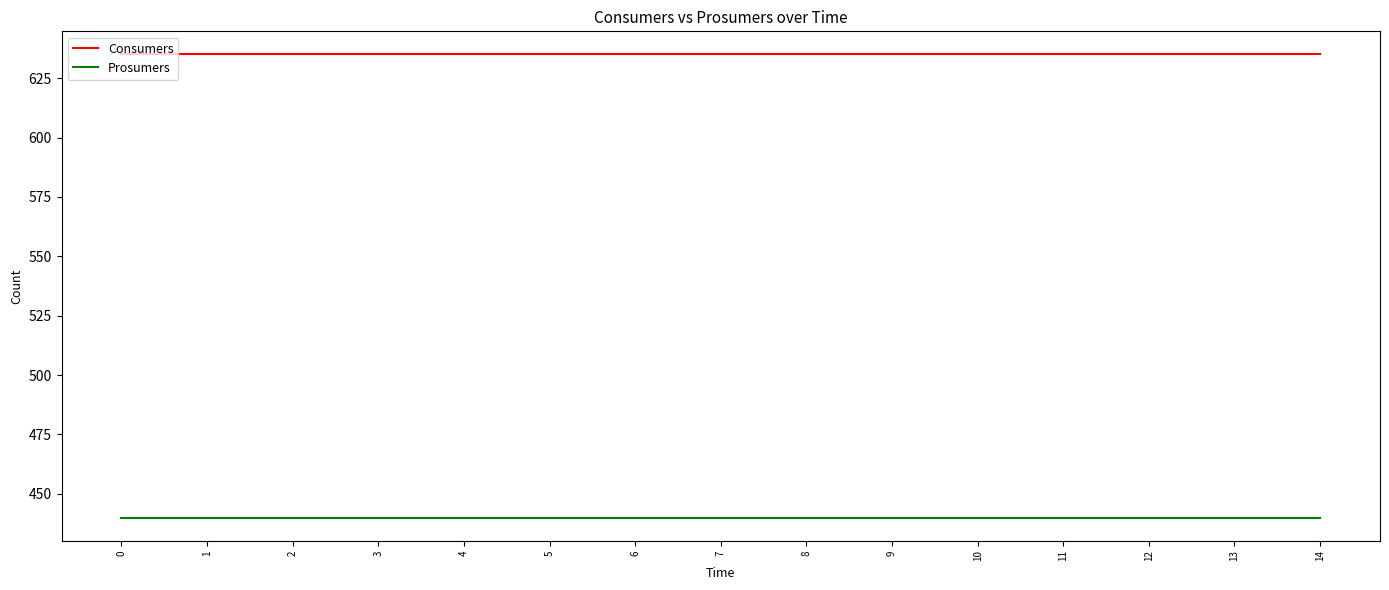

What is the difference between the highest and lowest values at 3?

195